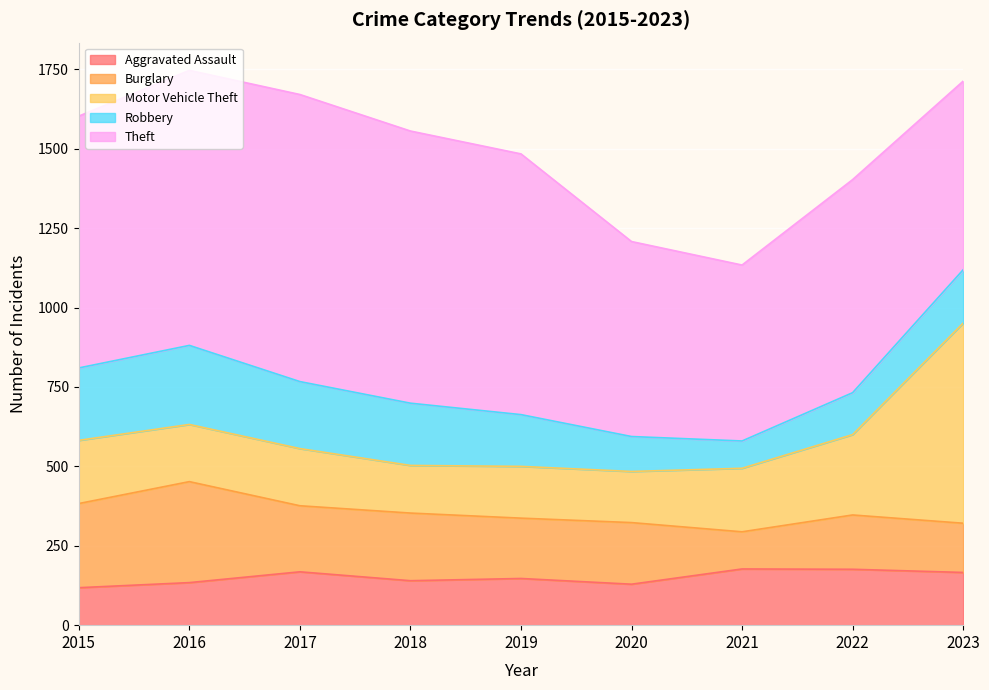

Where is Motor Vehicle Theft nearest to the value 390?

2022